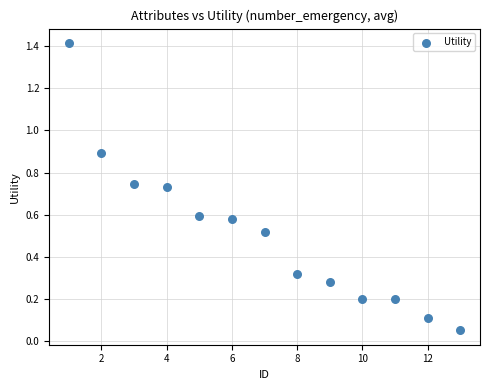

What is the range of X values (max minus min)?

12.0